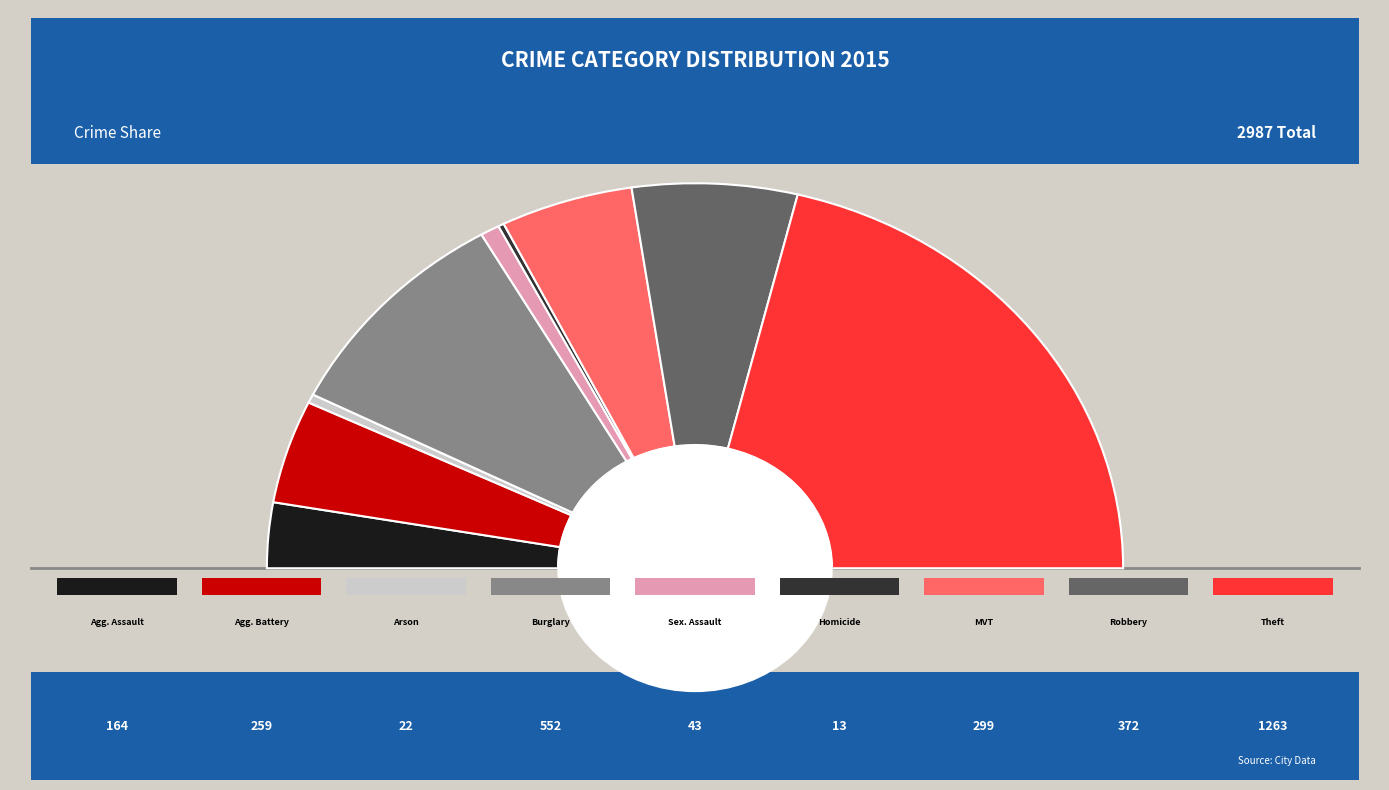

To the nearest percent, what percentage of the pie is Motor Vehicle Theft?

10%